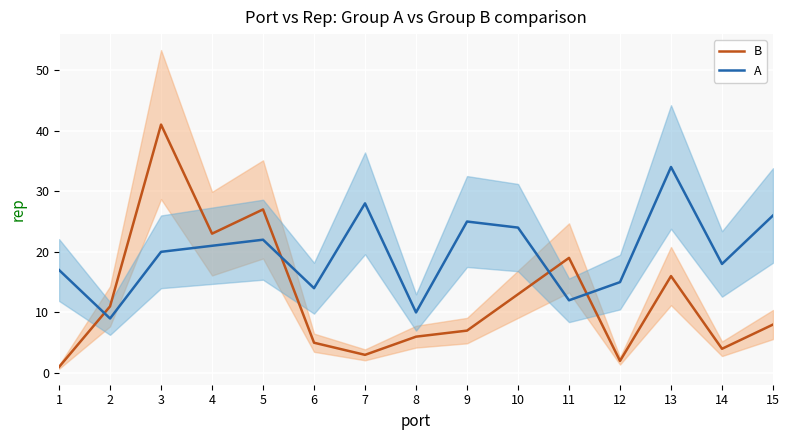

Read the A value at 11, to the nearest 10.

10